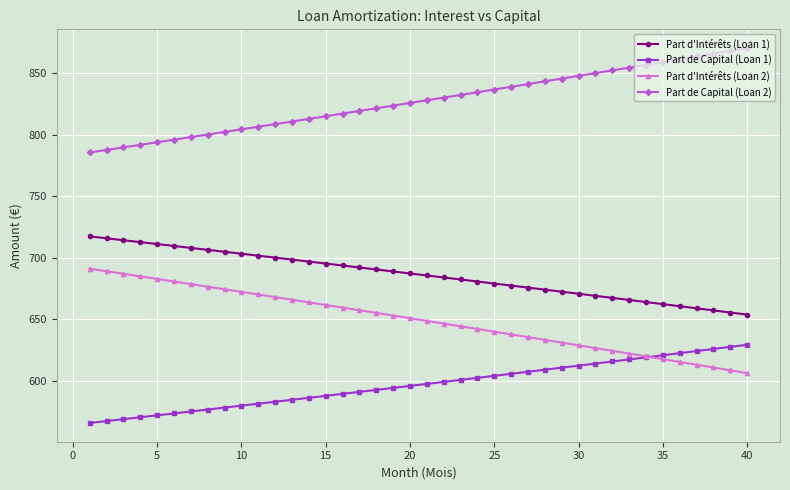

True or false: Part d'Intérêts (Loan 2) and Part d'Intérêts (Loan 1) cross at least once.

False